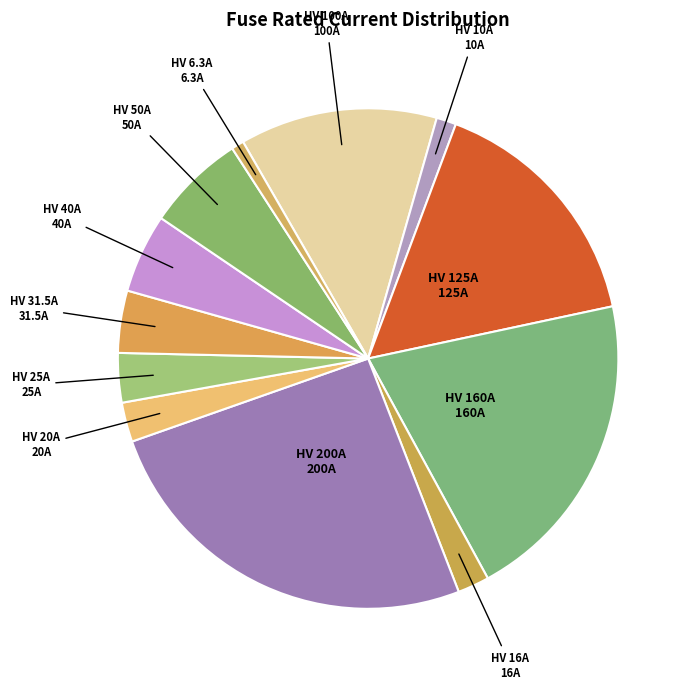

What is the largest slice in the pie chart?

HV 200A